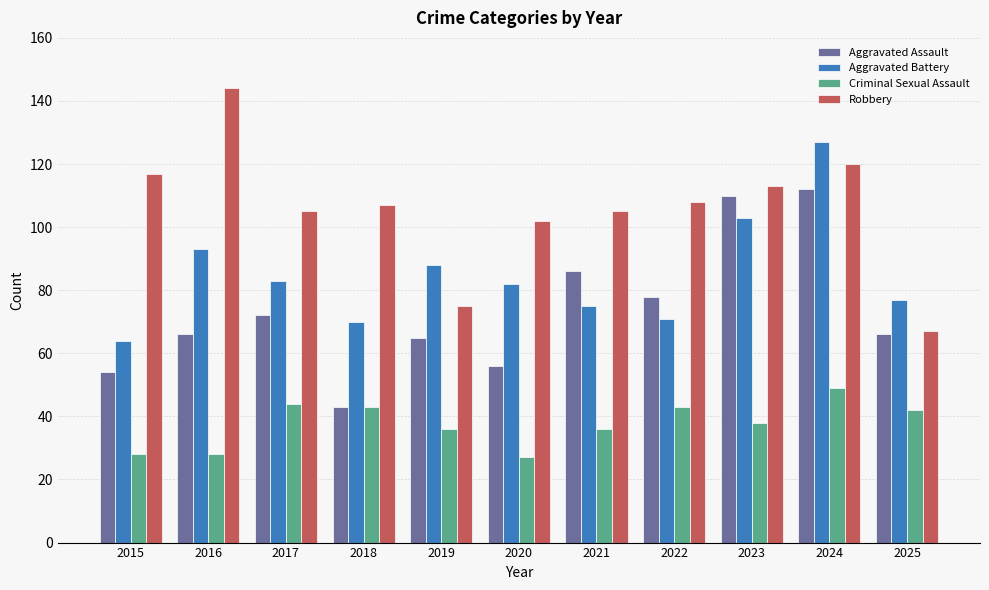

What is the average value of the Aggravated Battery series?

85